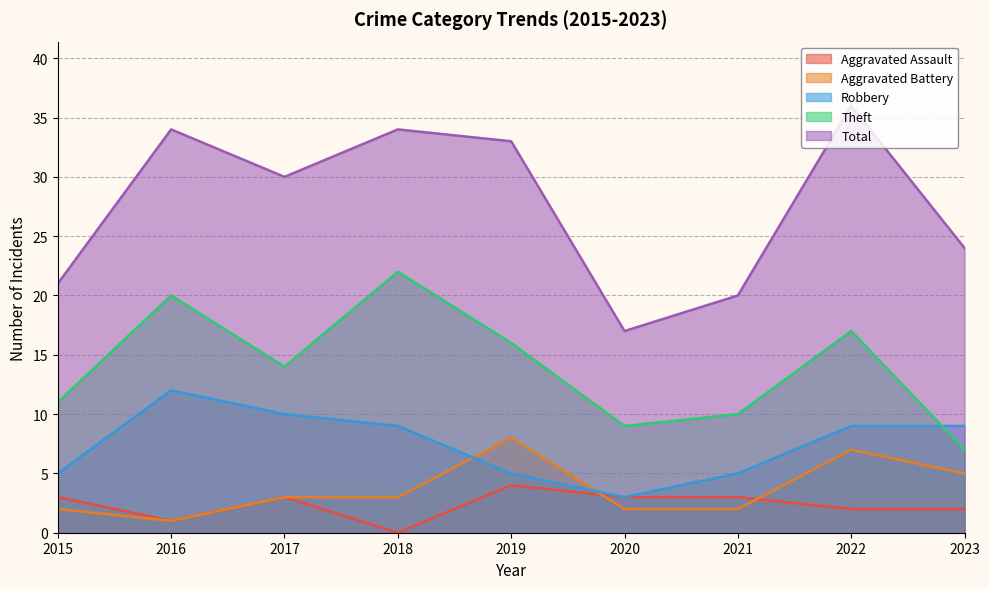

Count the Aggravated Assault values in the range 2 to 3.

6